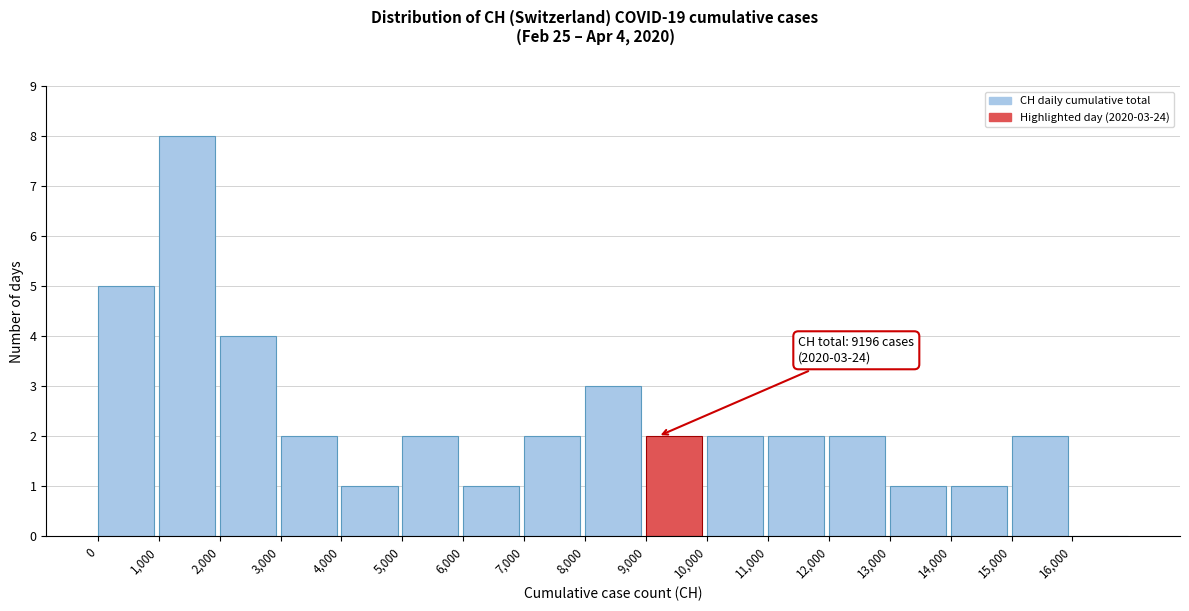

Which range on the x-axis has the tallest bar?

1000 to 2000